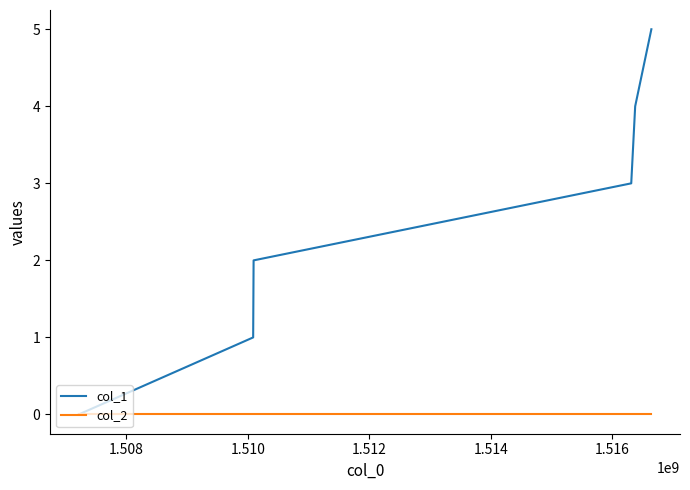

What are all the series names shown in the legend?

col_1, col_2